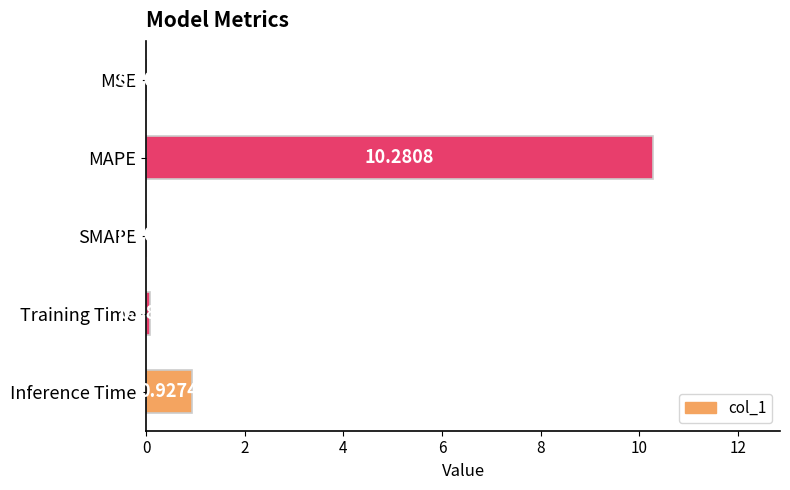

What is the average value?

2.3